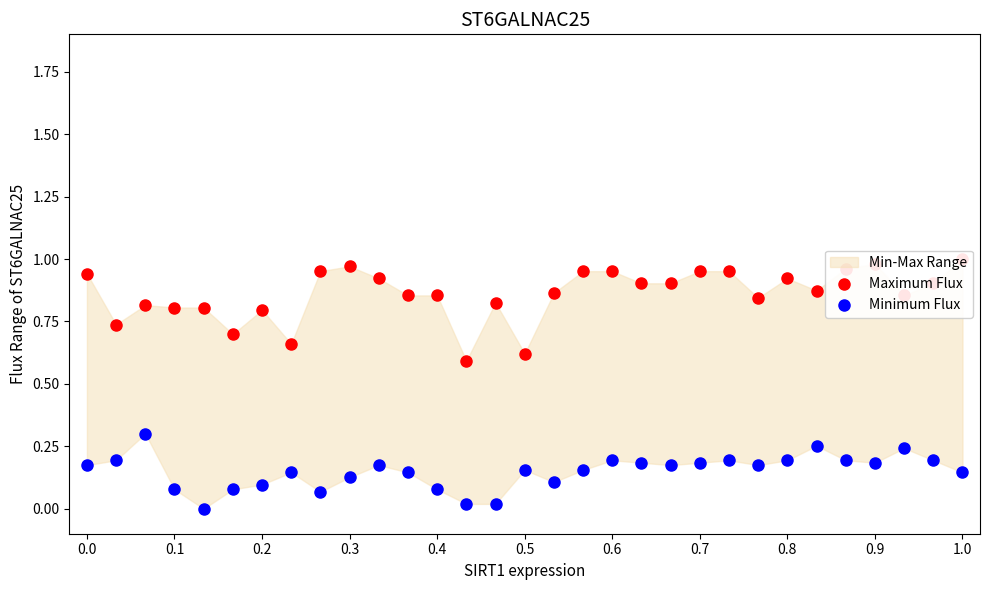

At how many categories does at least one series exceed 0?

31